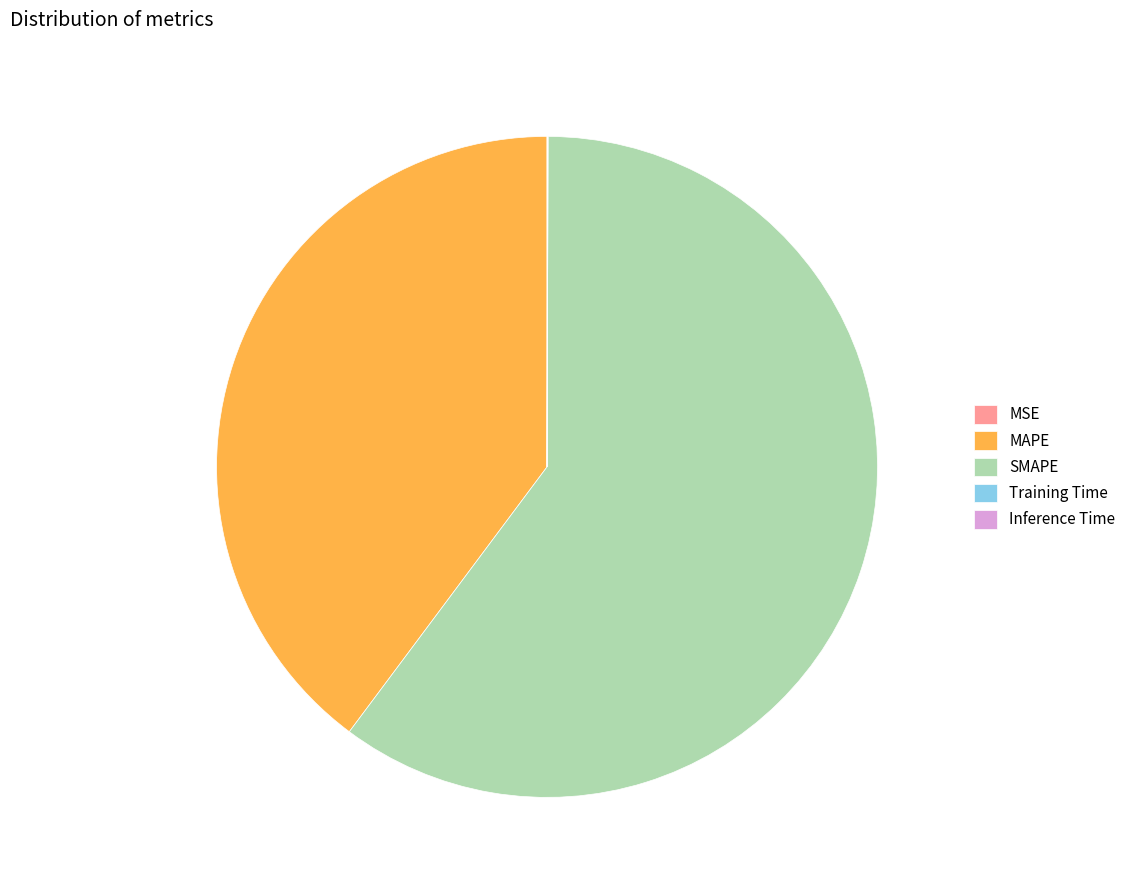

True or false: MAPE accounts for 29% of the total.

False